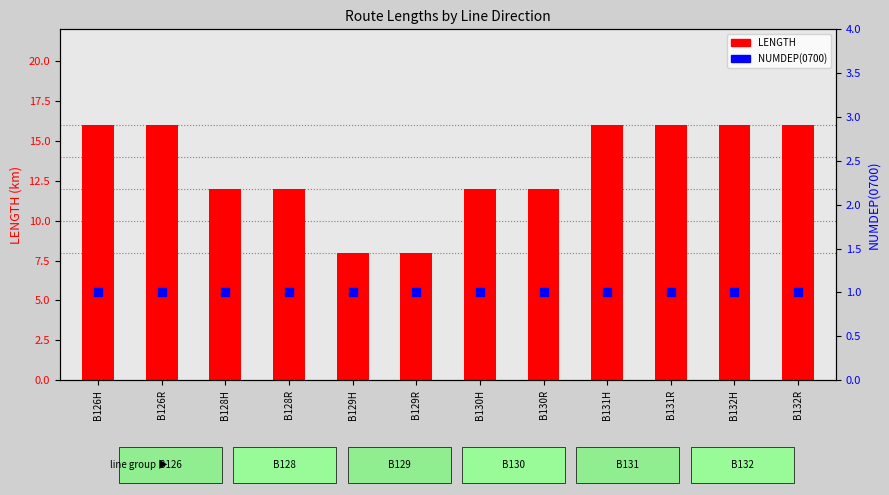

Is the value of LENGTH at B129H greater than the value of NUMDEP(0700) at B130H?

Yes